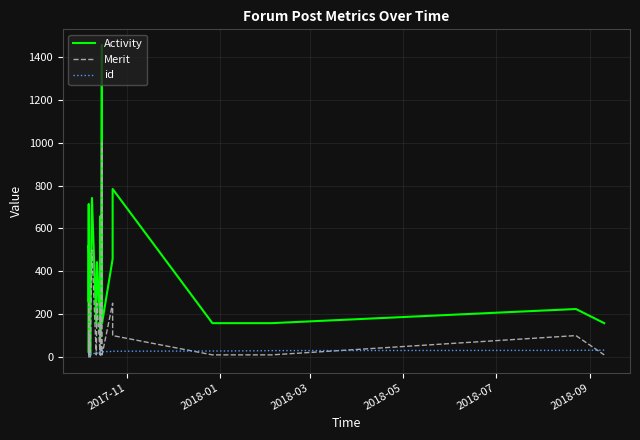

The value of Merit at 19 is 96. True or false?

False